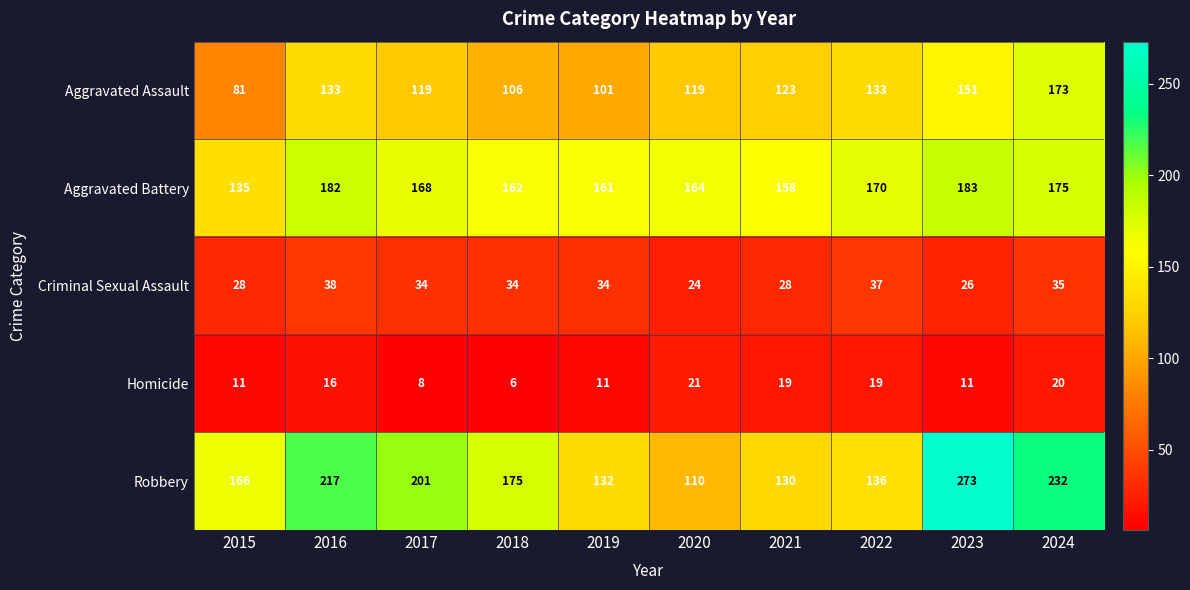

How many values in the Aggravated Assault series are below 123?

5